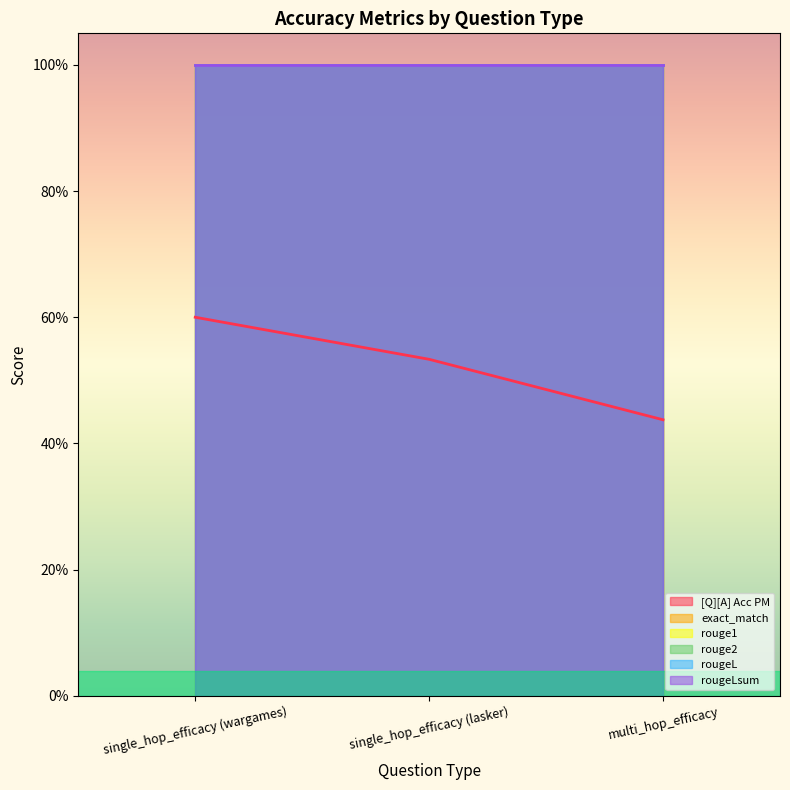

Between single_hop_efficacy (wargames) and single_hop_efficacy (lasker), which is larger?

single_hop_efficacy (wargames)